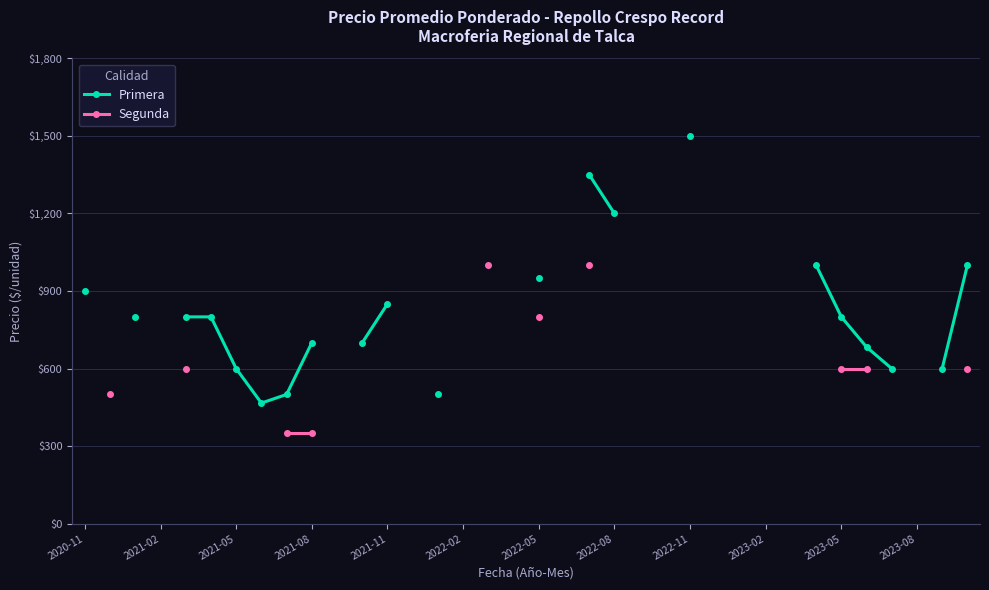

Is this an area chart (filled region under the line)?

No